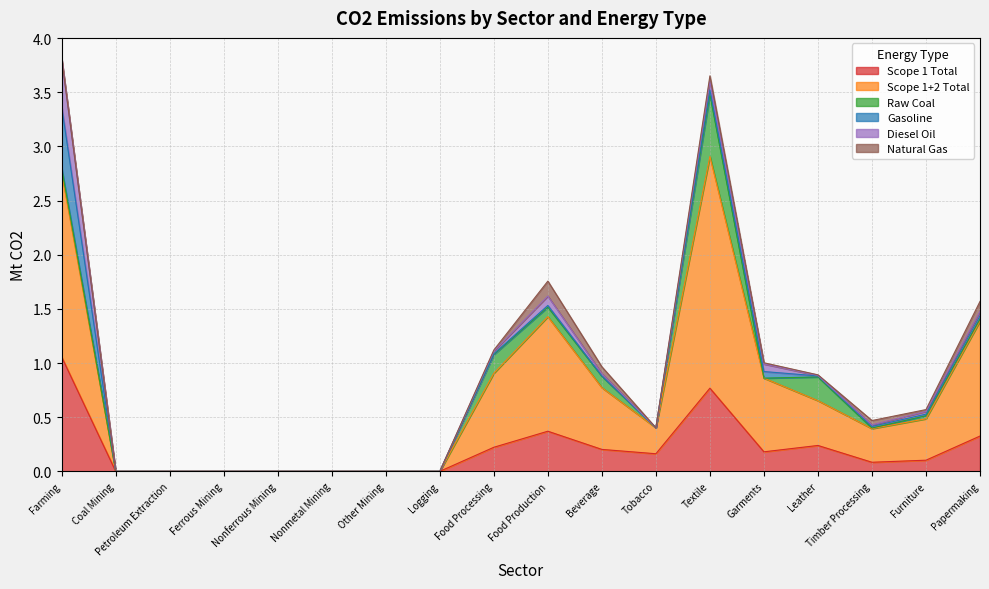

The value of Gasoline at Food Processing is 0.0. True or false?

False